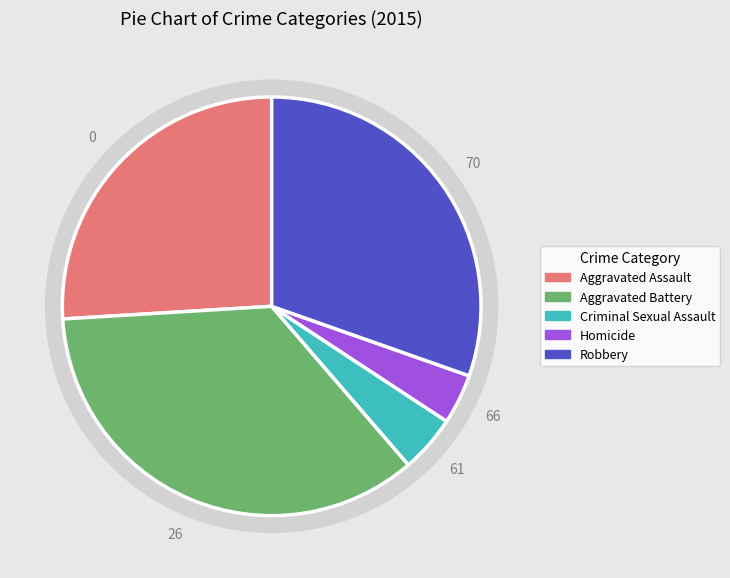

What percentage is NOT represented by Aggravated Battery?

64.6%